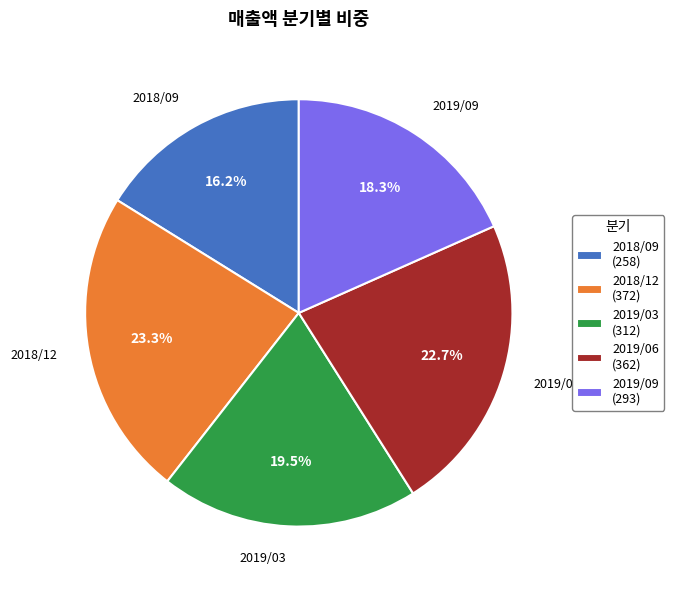

What percentage do 2018/12 (372) and 2019/09 (293) together represent?

41.6%